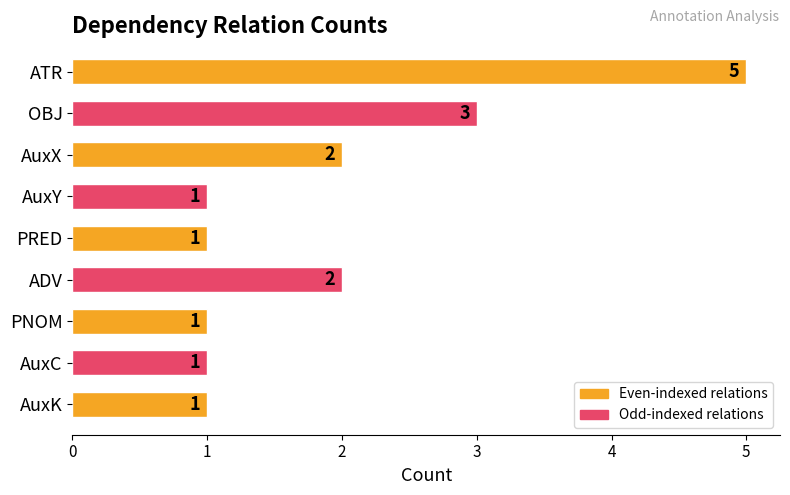

True or false: the data shows 5 at ATR.

True